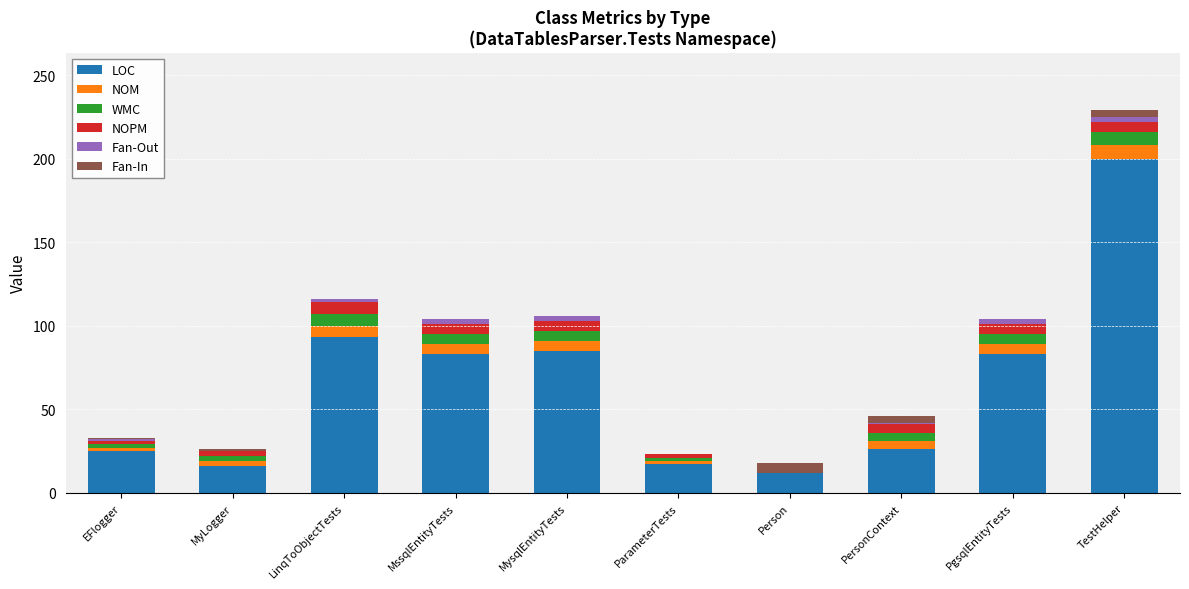

What is the highest value of the LOC series?

200